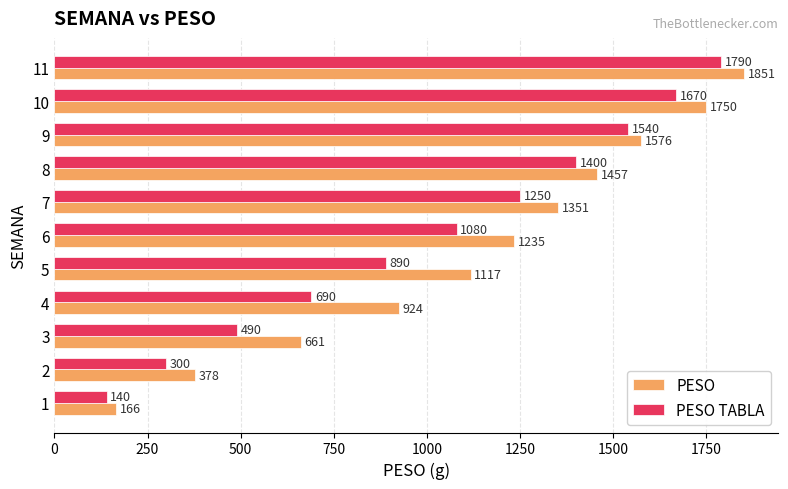

List the series in order of their overall mean, lowest first.

PESO TABLA, PESO